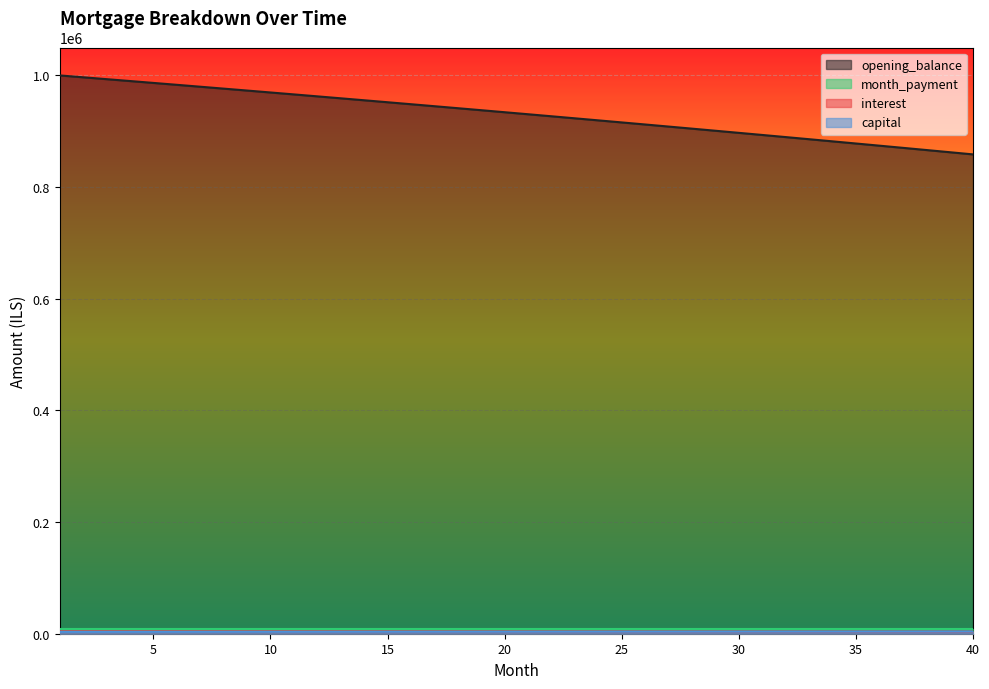

What is the value of the capital point at the 33rd from the left?

3875.1